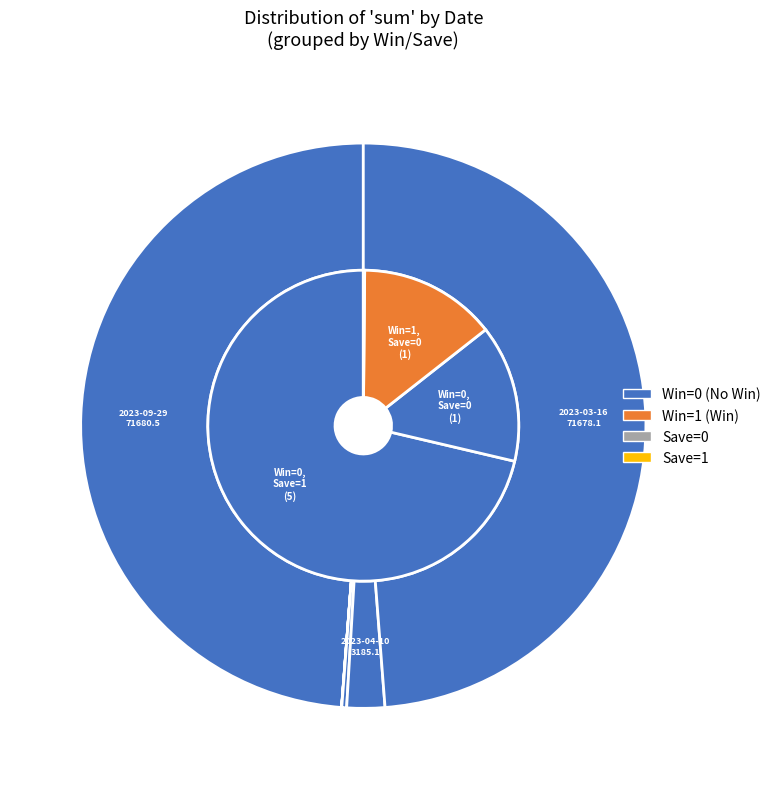

Is 2023-03-16 the majority of the pie?

No